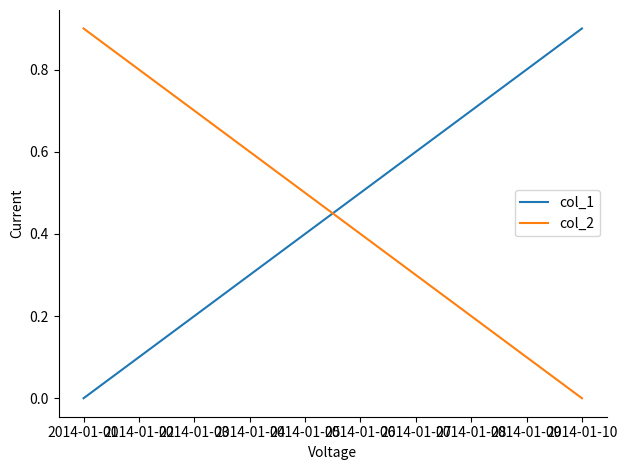

What is the difference between the highest and lowest values at 2014-01-09?

0.7